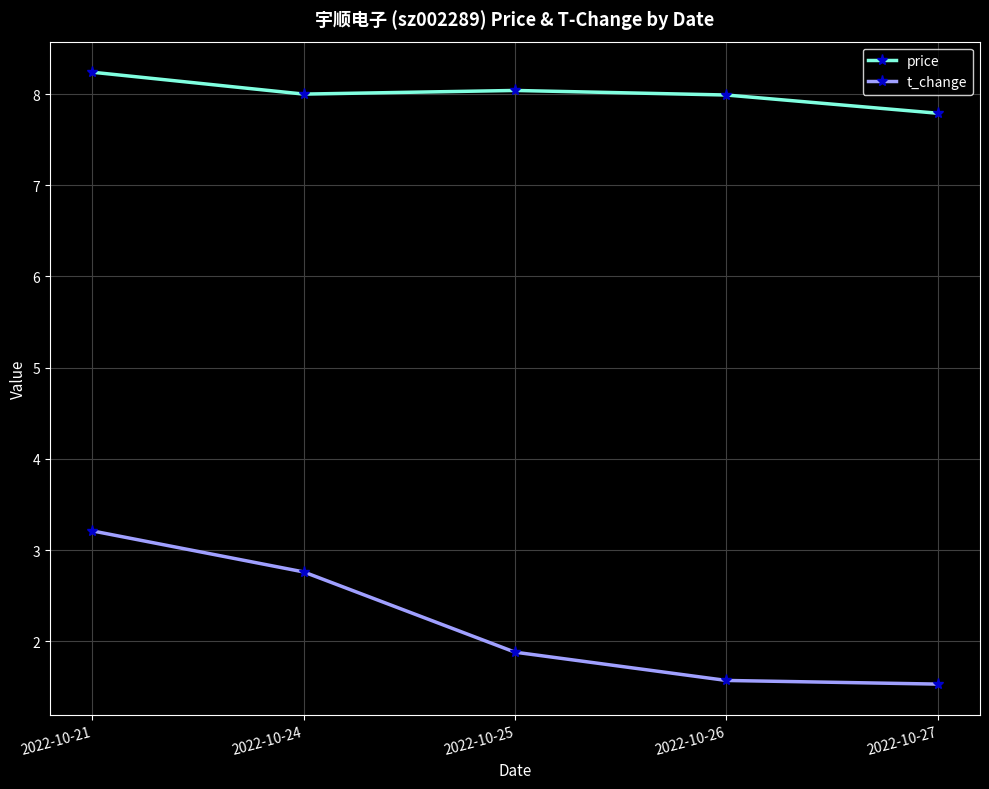

Reading left to right, what are all the values shown in this chart?

price: 8.2	8.0	8.0	8.0	7.8
t_change: 3.2	2.8	1.9	1.6	1.5